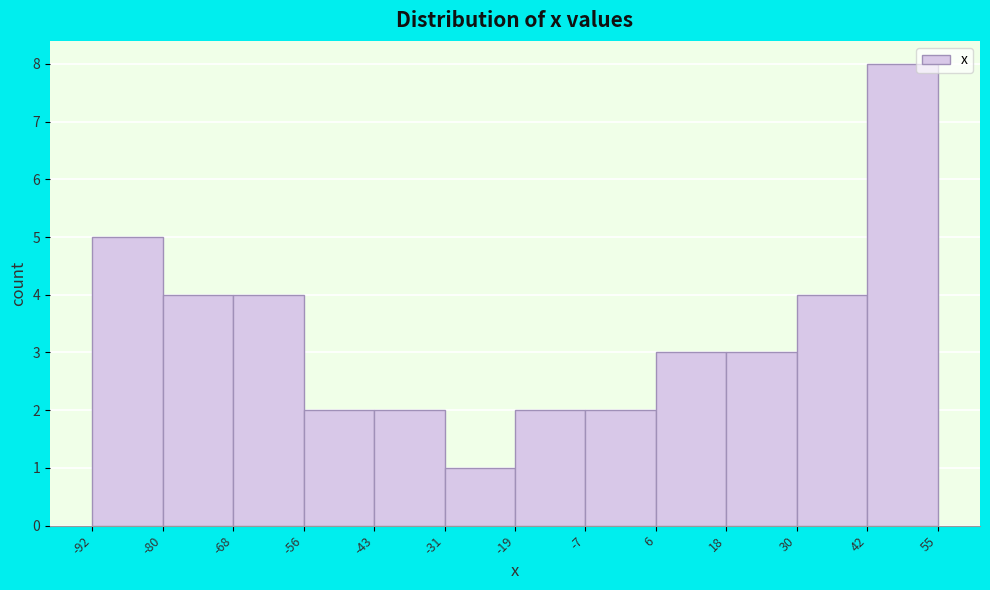

Over which range of the x-axis is the bar tallest?

42 to 55